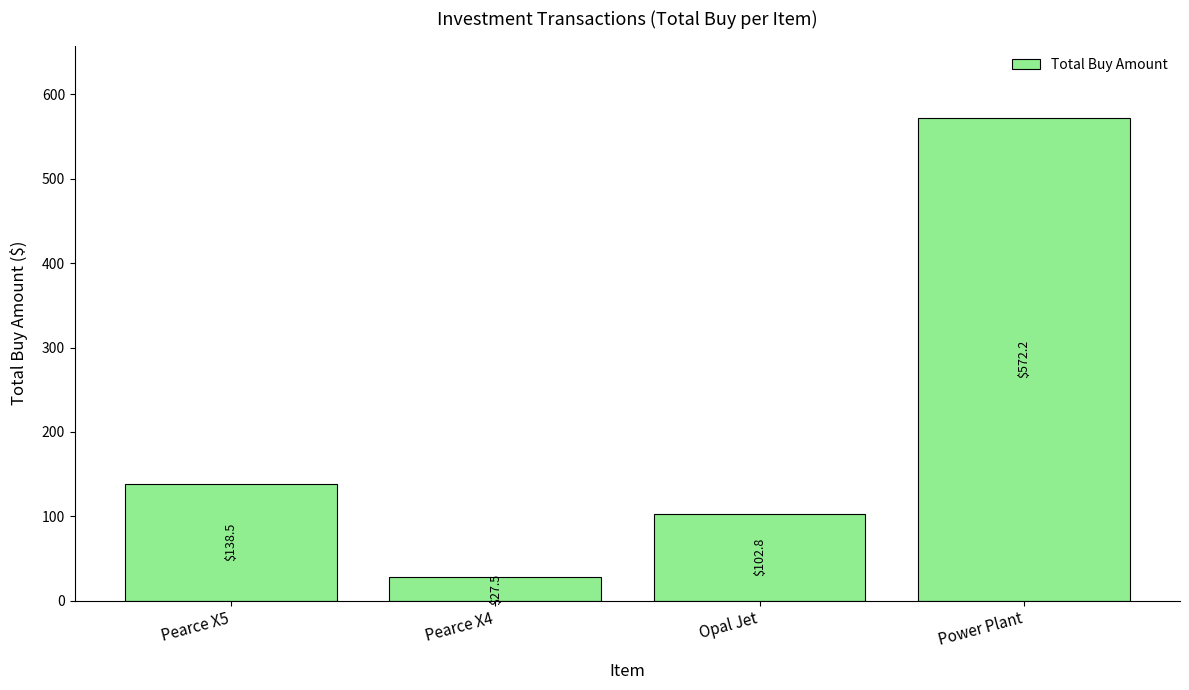

Which has a higher value, Pearce X4 or Opal Jet?

Opal Jet